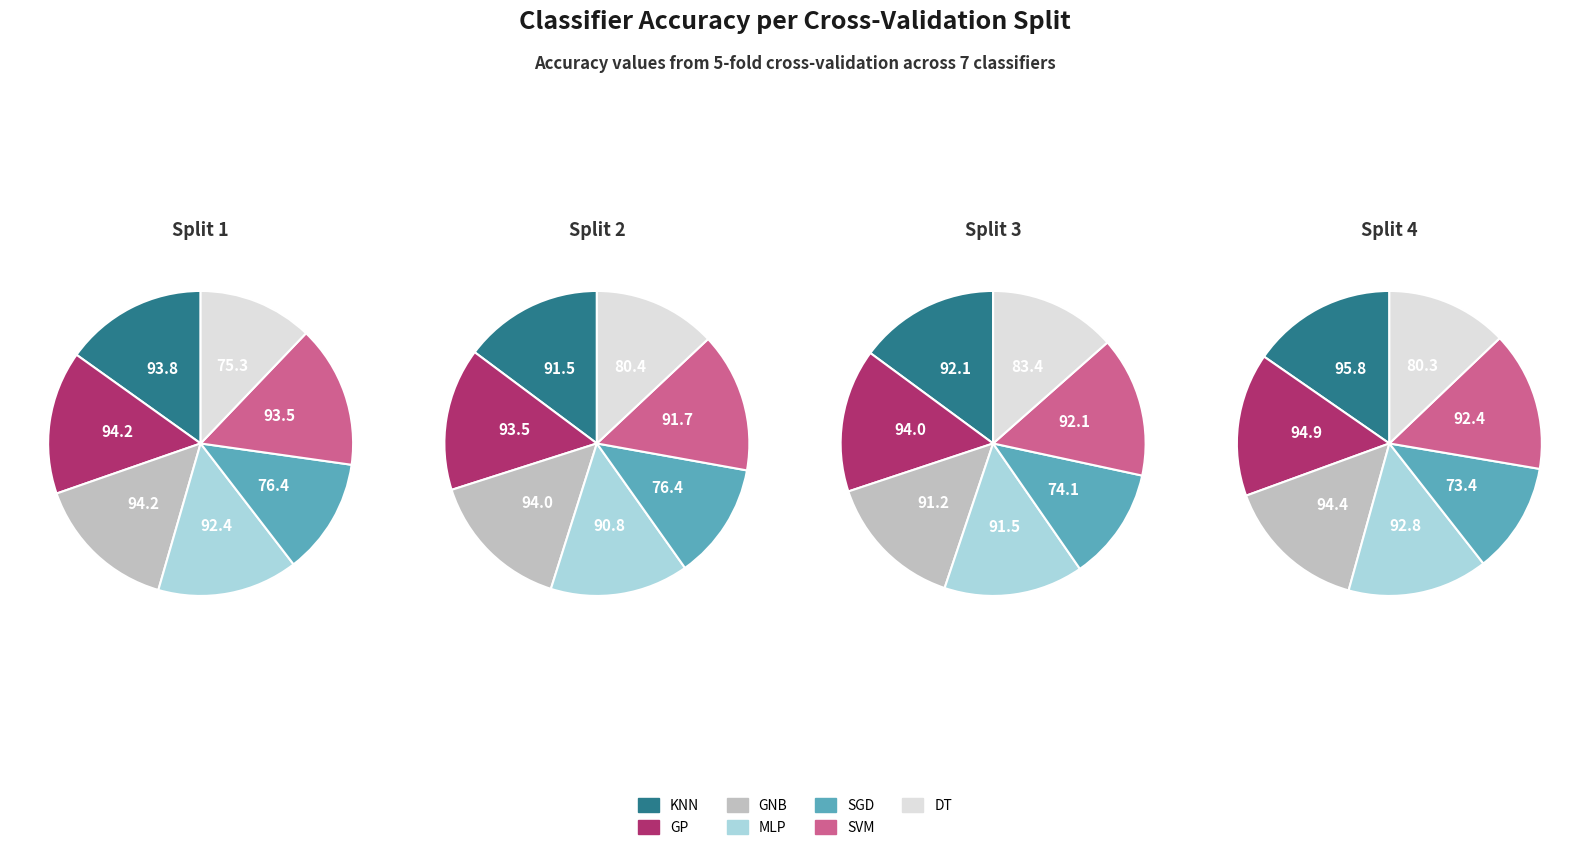

Combined, what portion of the pie is DT and MLP?

27.0%